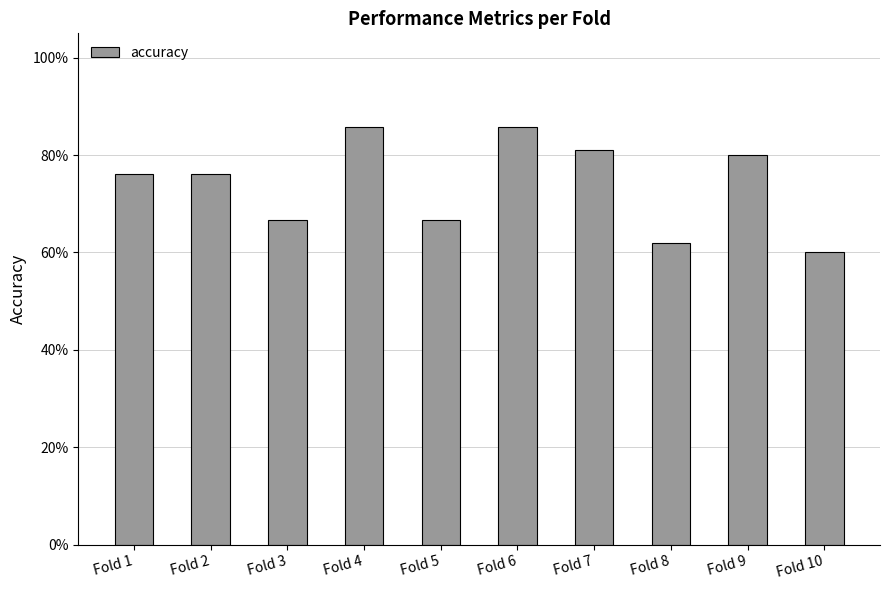

What is the value of the 5th bar from the left?

0.7